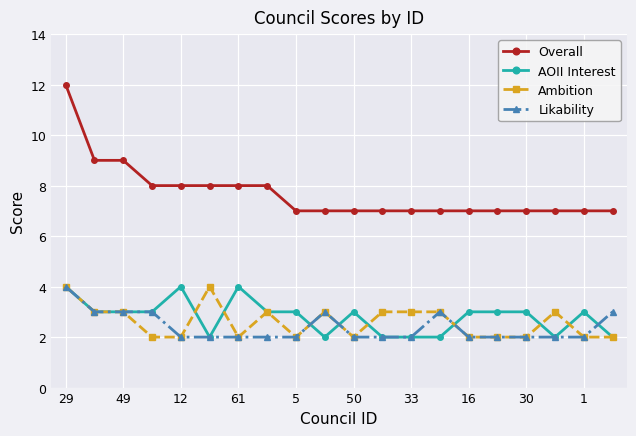

True or false: Ambition has more than 1 interior local peaks.

True